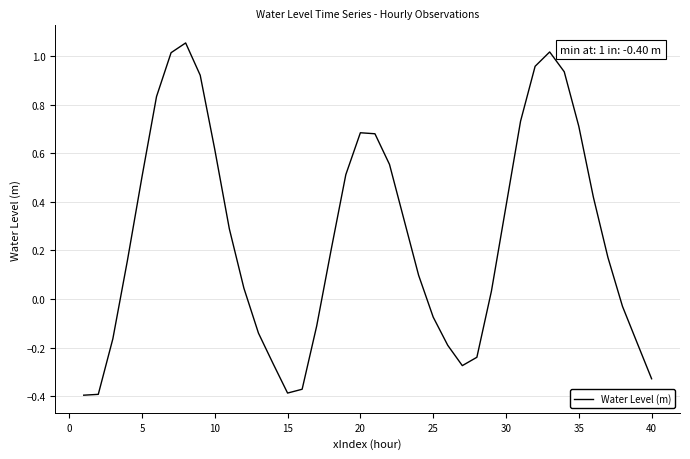

What is the difference between the maximum and minimum values?

1.4